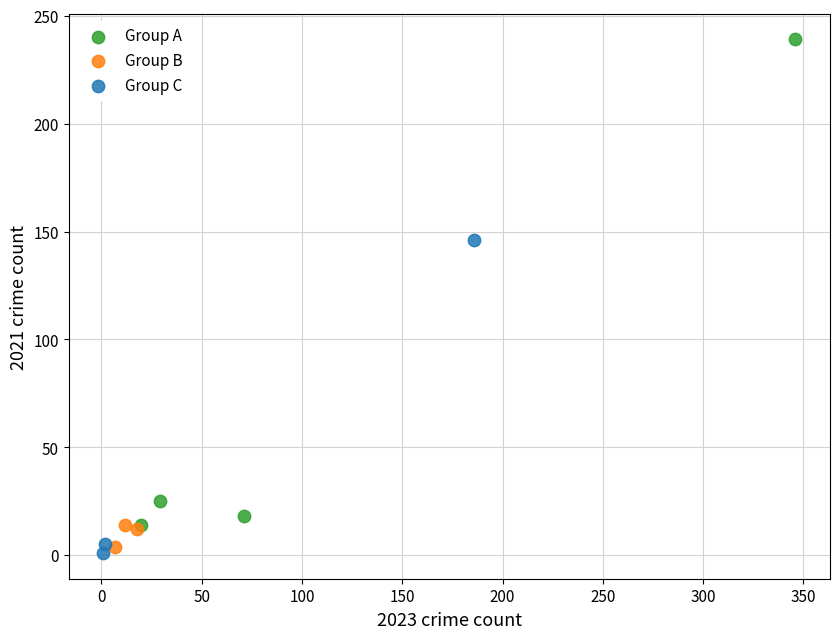

What are all the series names shown in the legend?

Group A, Group B, Group C